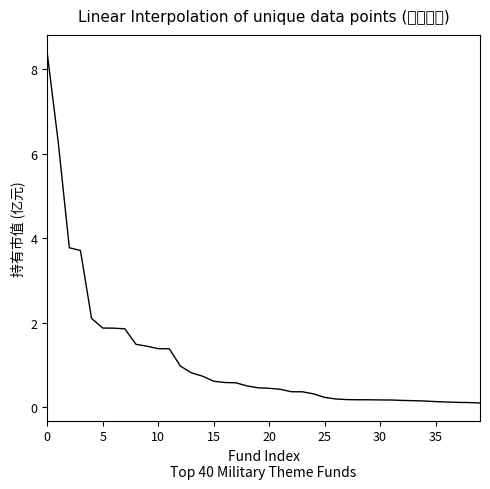

What is the difference between the maximum and minimum values?

8.3